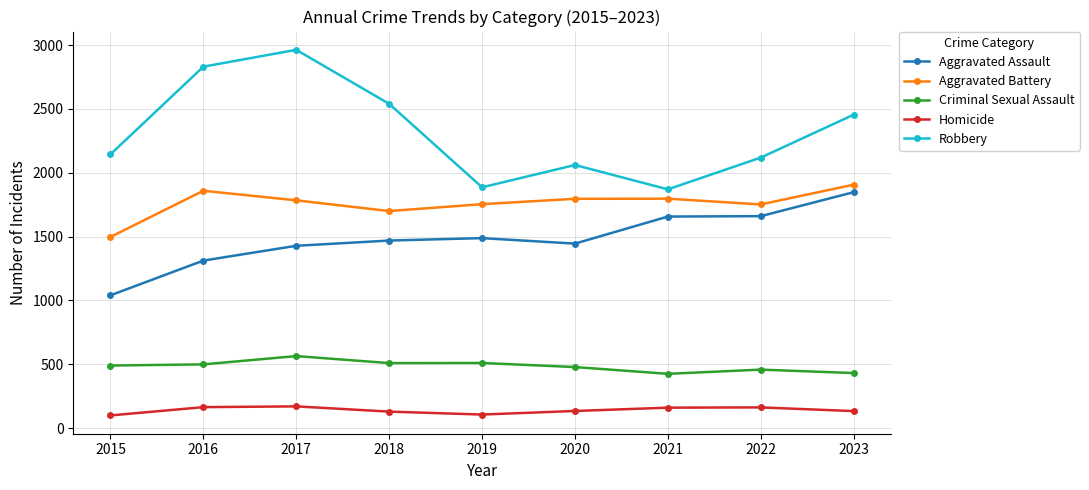

In Homicide, how many points are higher than both neighbors (excluding endpoints)?

2